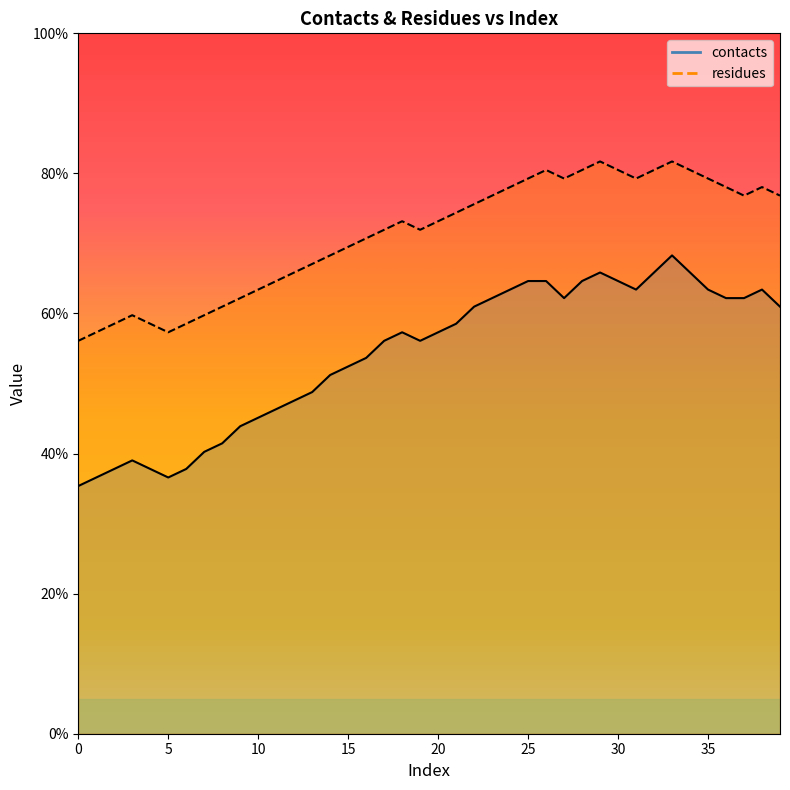

True or false: contacts and residues cross at least once.

False